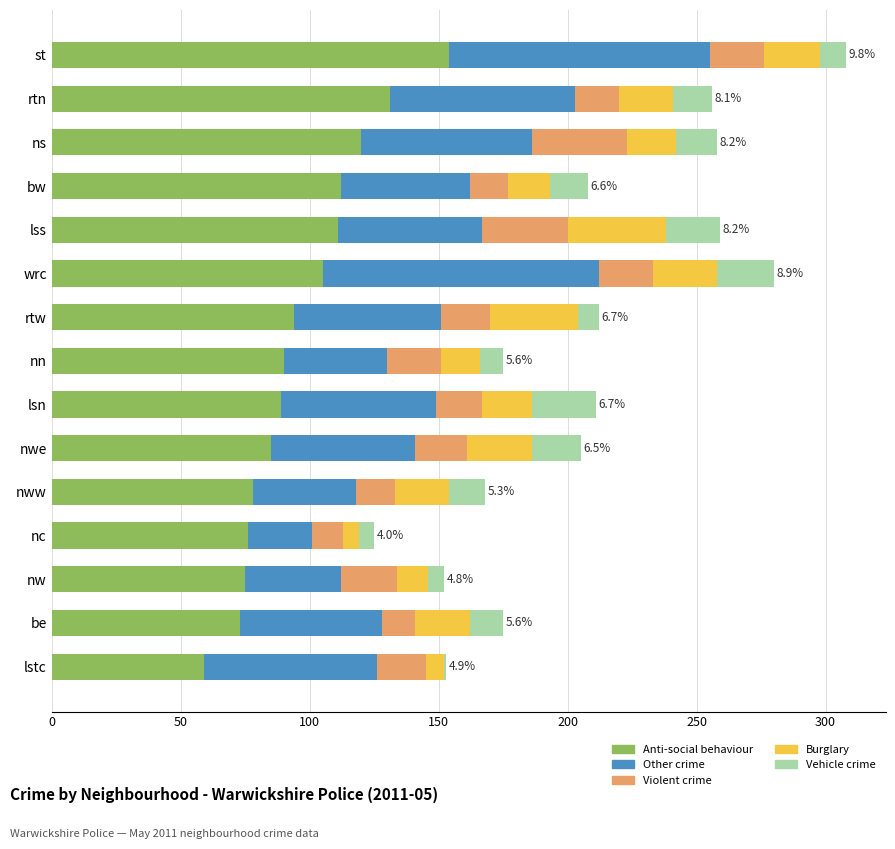

What is the lowest value of the Anti-social behaviour series?

59